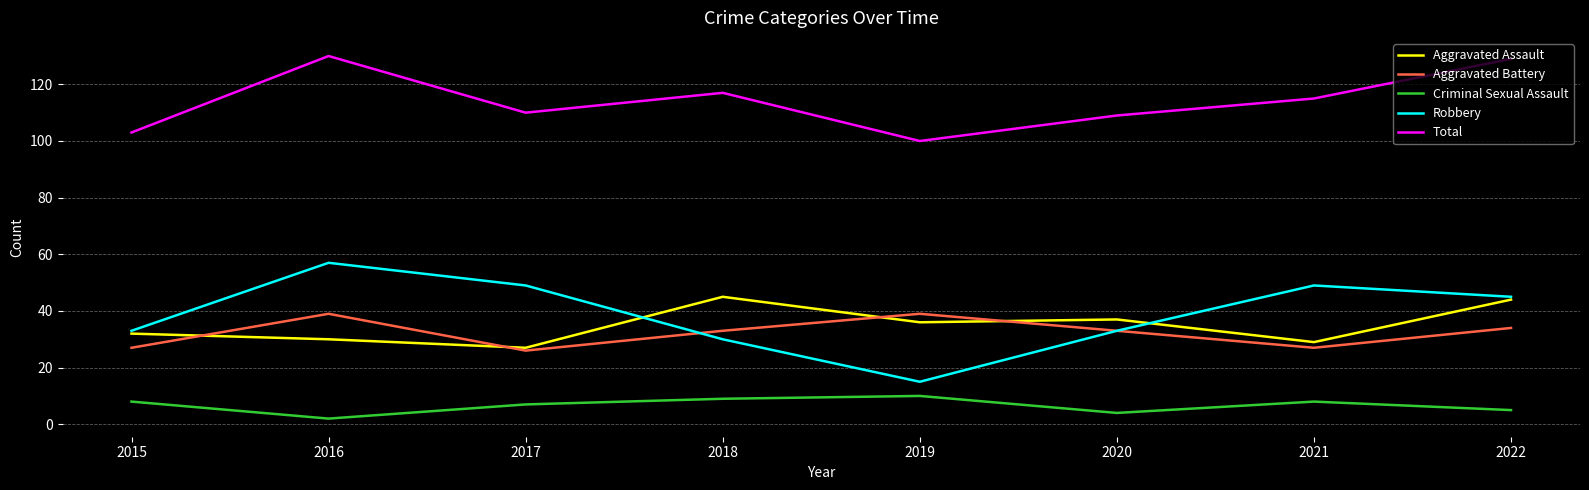

What is the difference between the Criminal Sexual Assault values at 2017 and 2018?

2